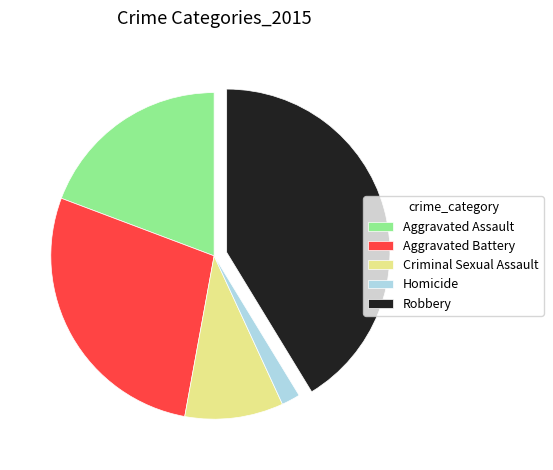

The Aggravated Assault slice represents 12% of the pie. True or false?

False